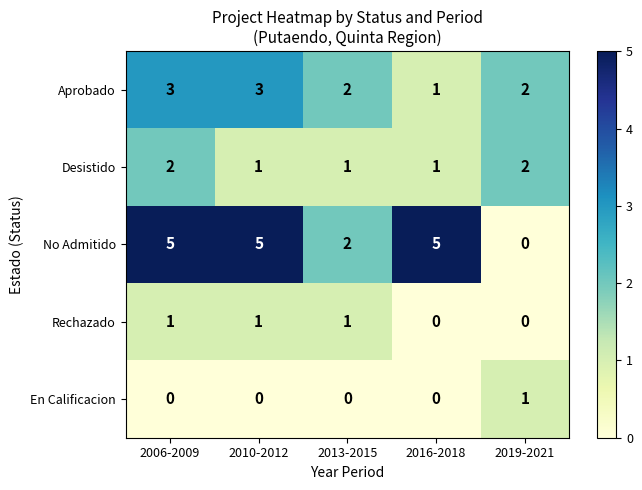

What is the sum of all Aprobado values?

11